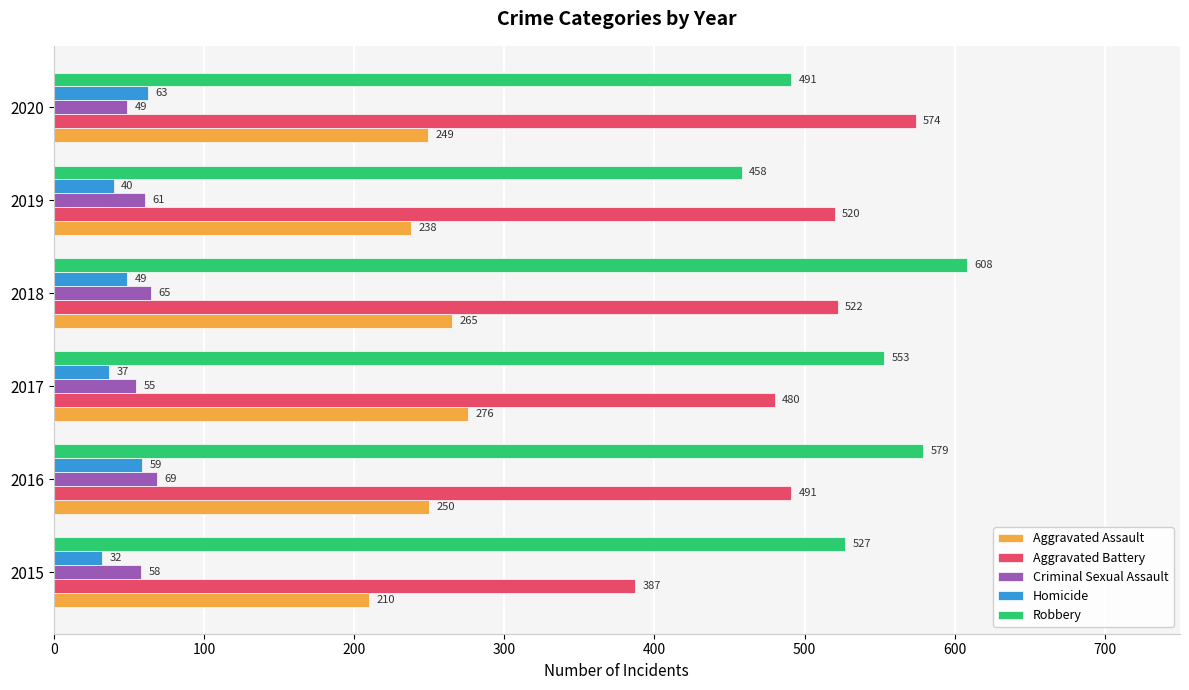

True or false: Criminal Sexual Assault has a value of 42 at 2018.

False